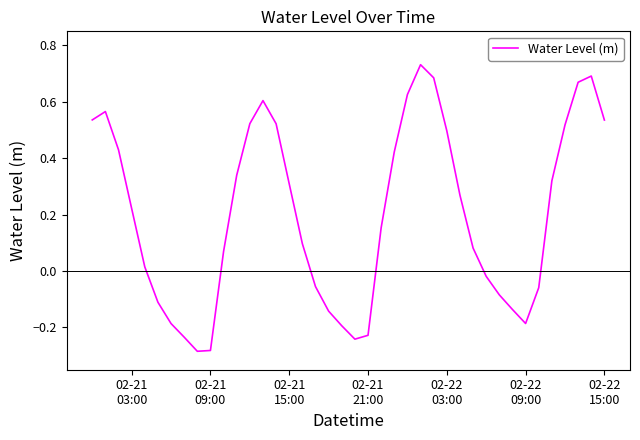

What is the difference between the maximum and minimum values?

1.0